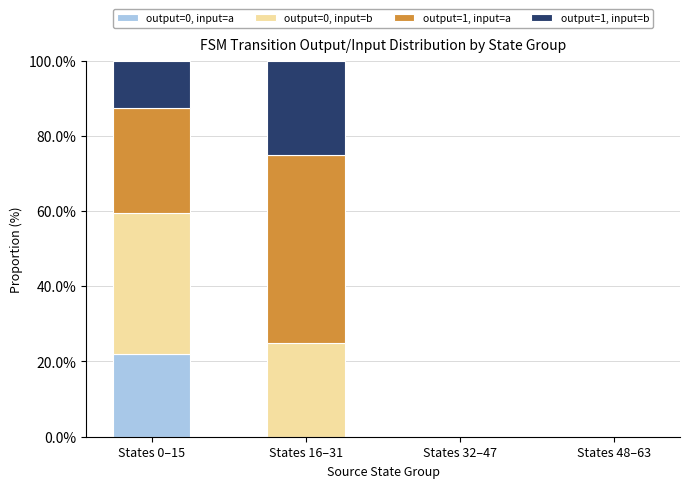

Which category has the highest value in the output=0, input=a series?

States 0–15